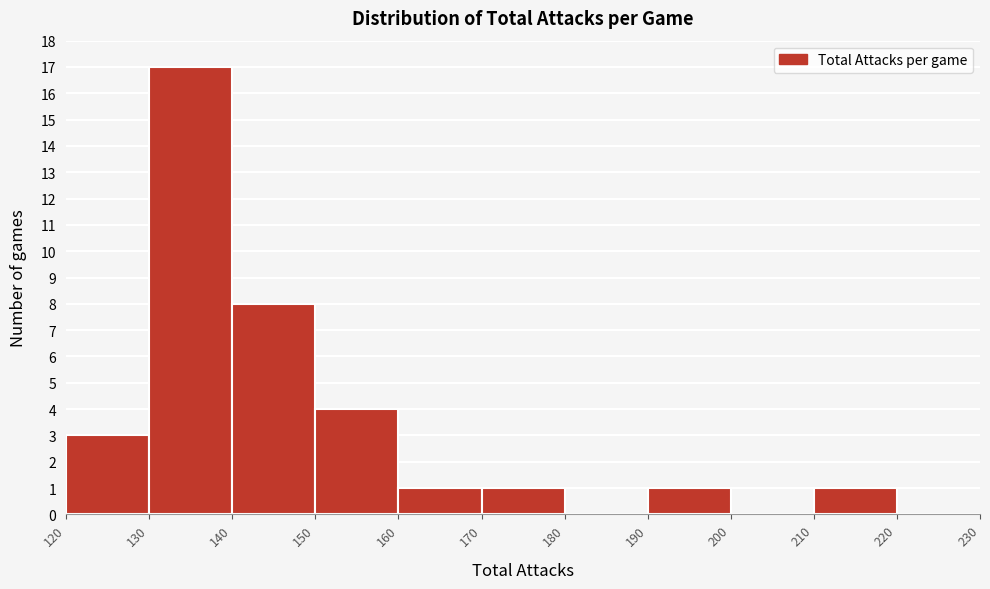

Reading left to right, transcribe this chart: for each bar, give the range it covers on the x-axis and its height. The values are not printed on the chart, so give them approximately, as read against the axis.

120 to 130: 3
130 to 140: 17
140 to 150: 8
150 to 160: 4
160 to 170: 1
170 to 180: 1
180 to 190: 0
190 to 200: 1
200 to 210: 0
210 to 220: 1
220 to 230: 0